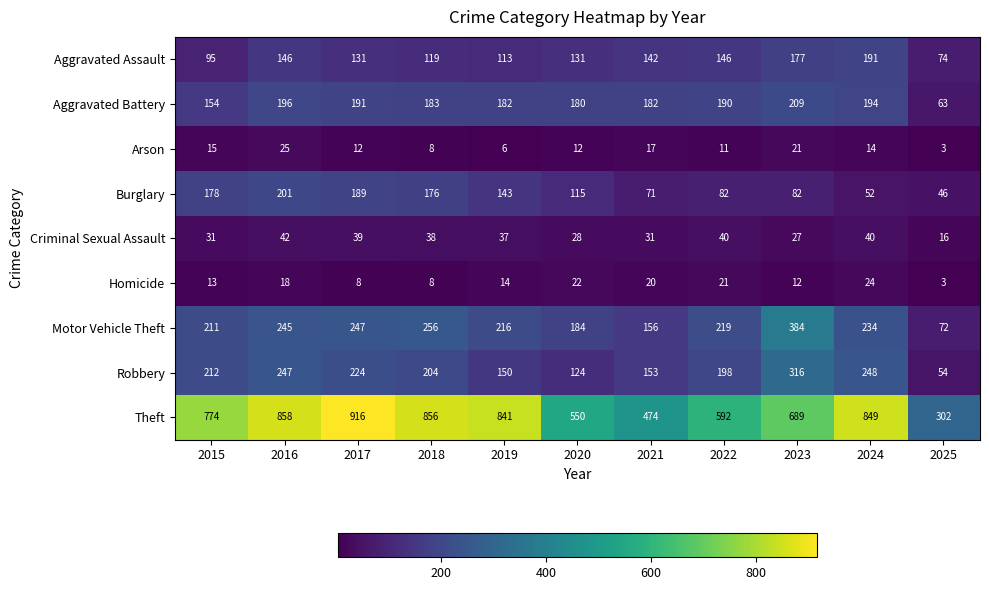

Which series has the largest range (max minus min)?

Theft